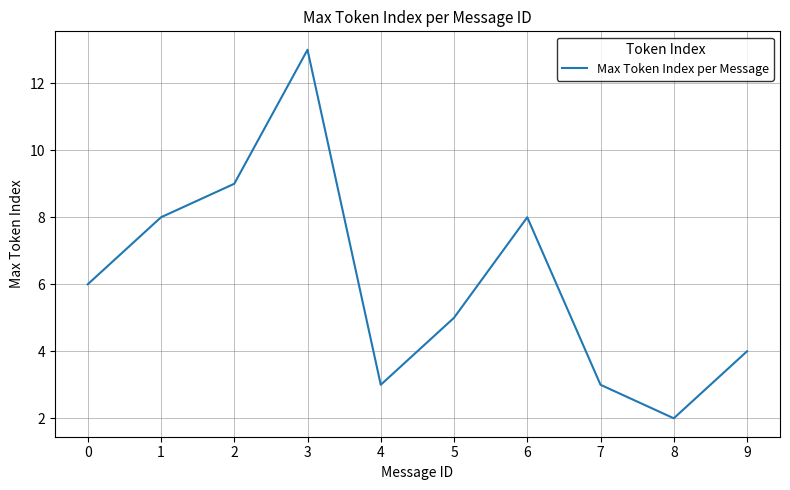

At which category does the chart reach its peak across all series?

3